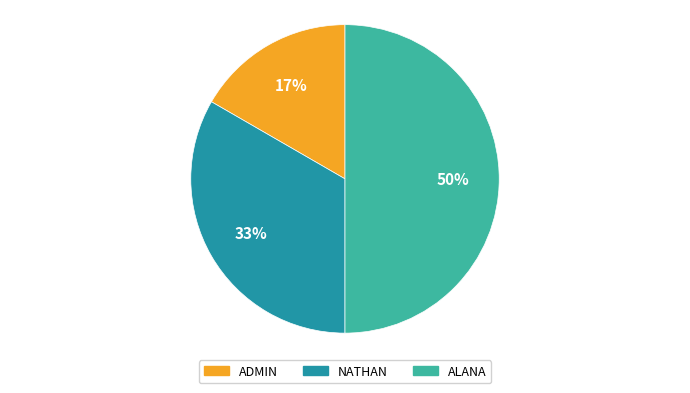

Which category has the biggest portion of the pie?

ALANA